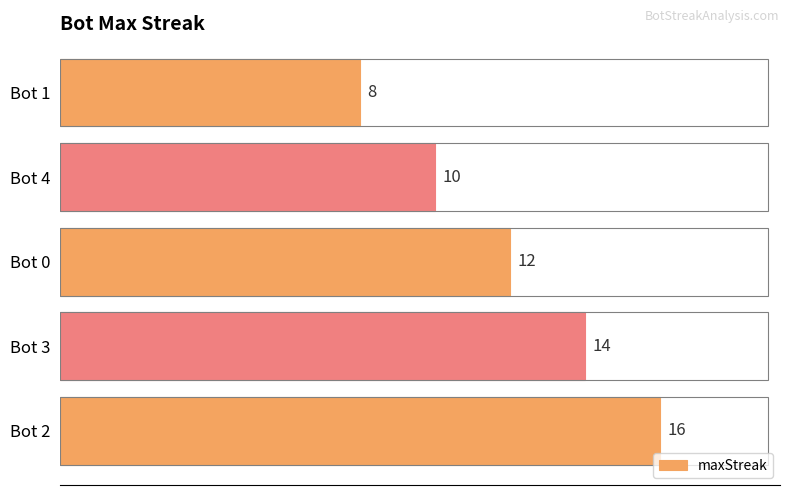

What is the difference between the maximum and minimum values?

8